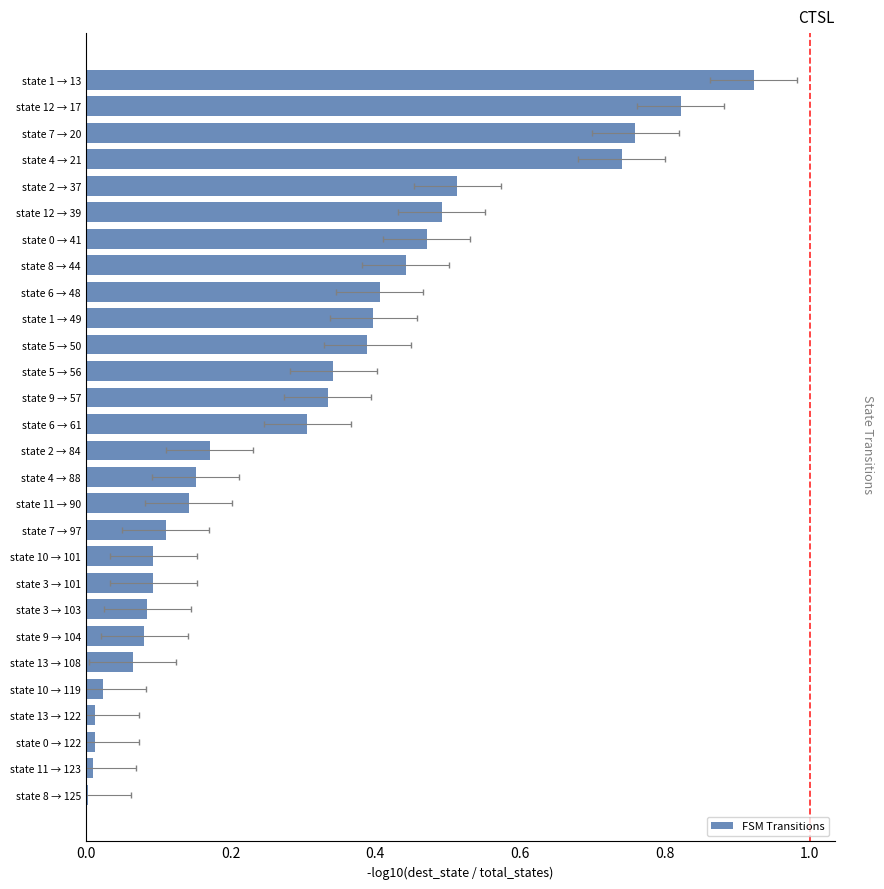

Is it true that the value at state 3 → 103 is 0.1?

True